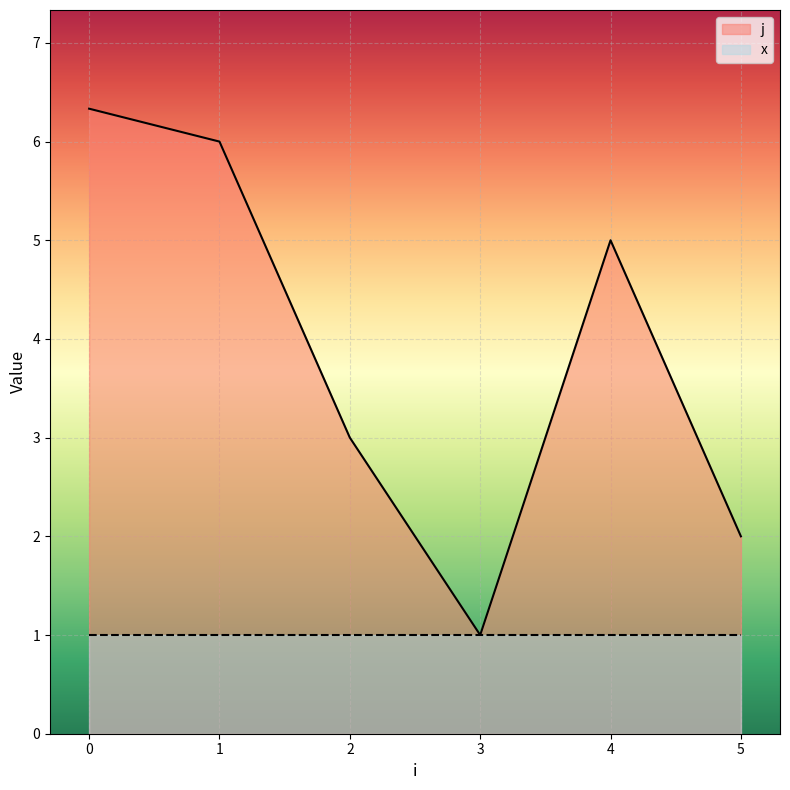

What is the sum of all j values?

23.3